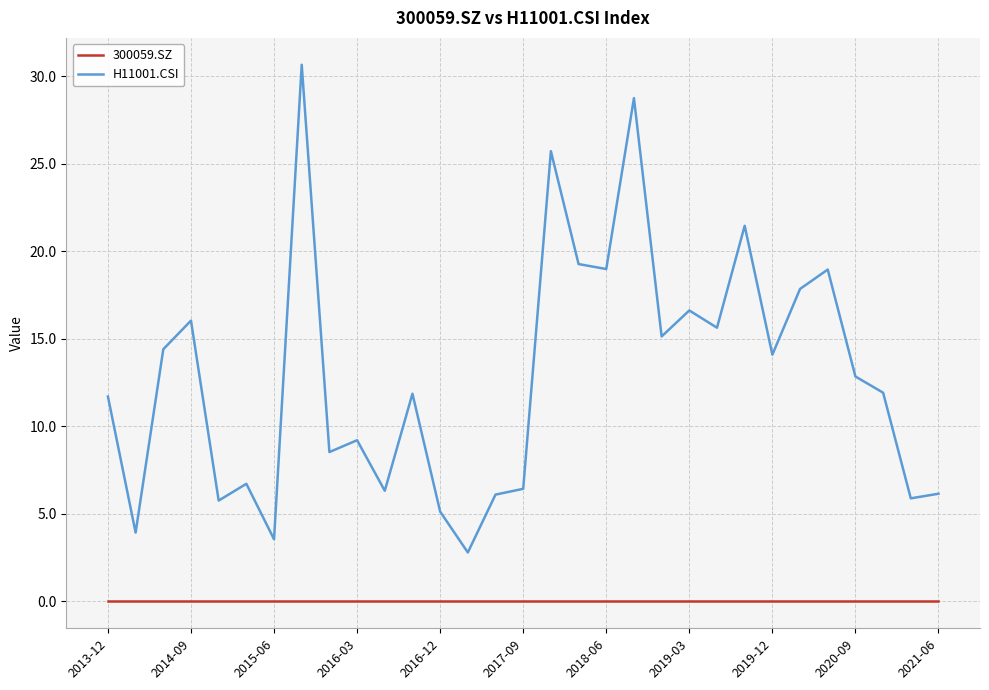

Which series has the widest spread of values?

H11001.CSI